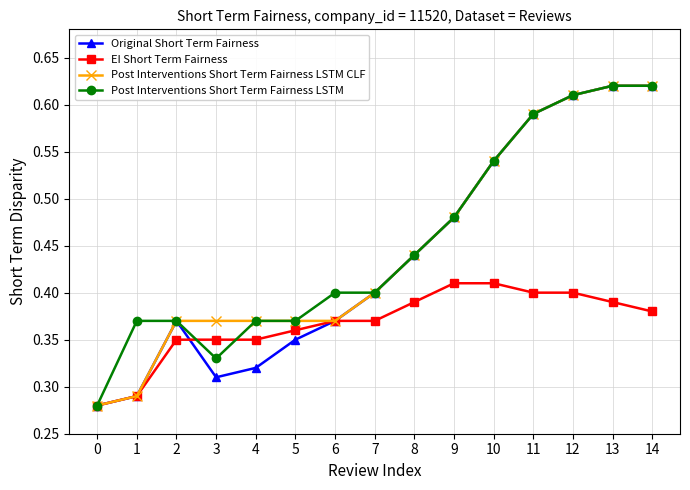

At which category does Original Short Term Fairness reach its first local peak?

2